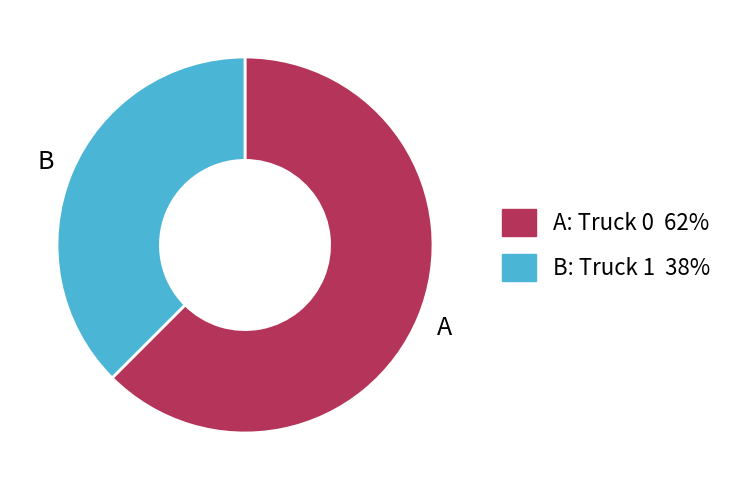

Is there a majority slice in this chart?

Yes